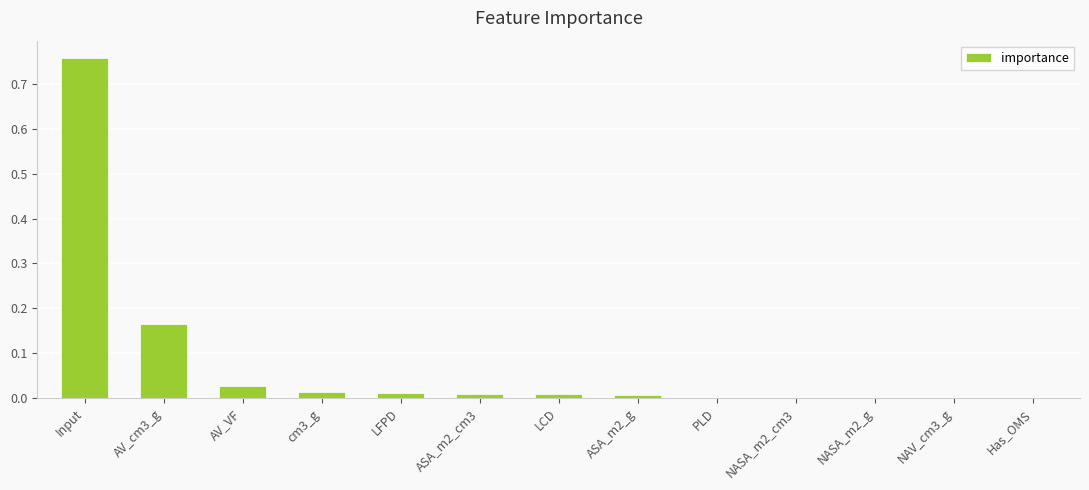

What is the sum of all values?

1.0